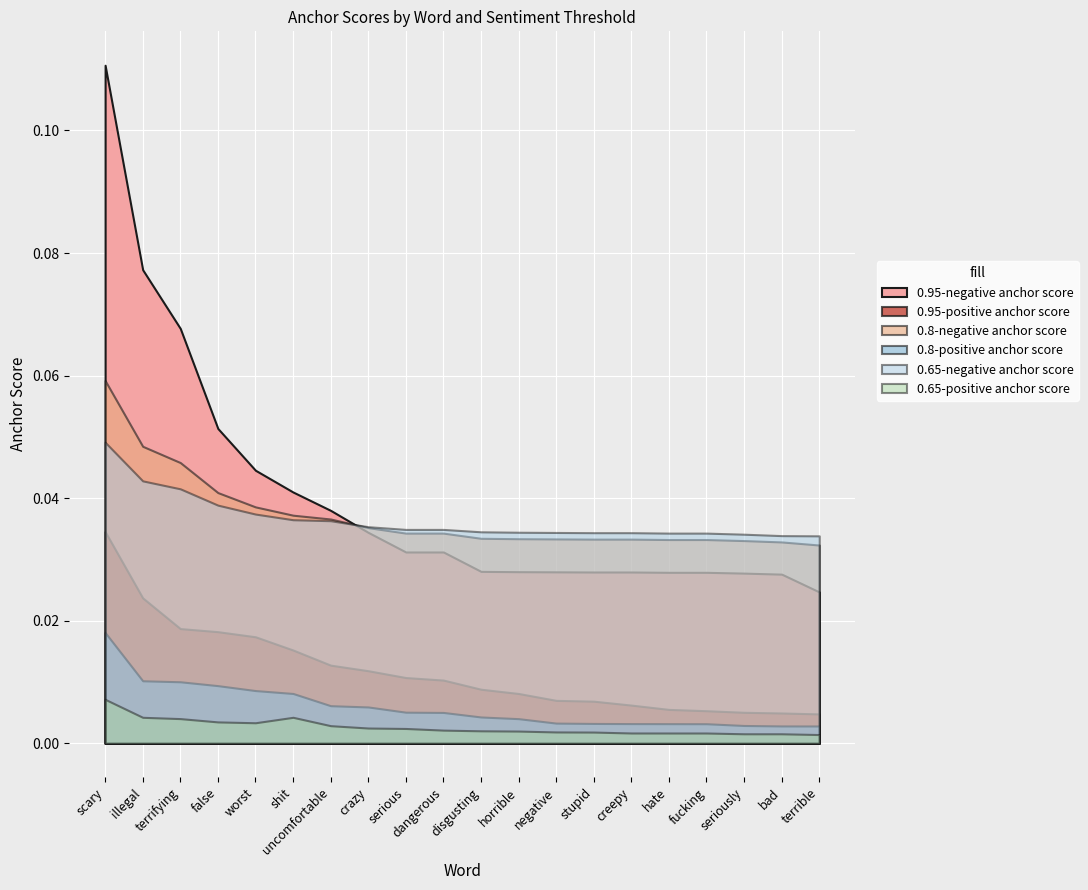

How many lines are shown in the chart?

6